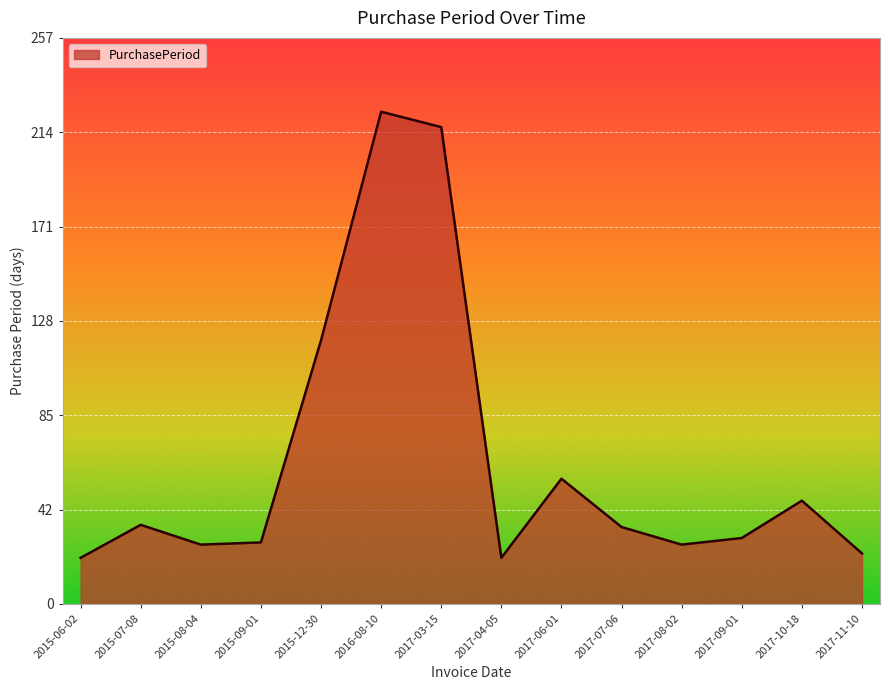

What is the sum of the values at 2016-08-10 and 2015-12-30?

344